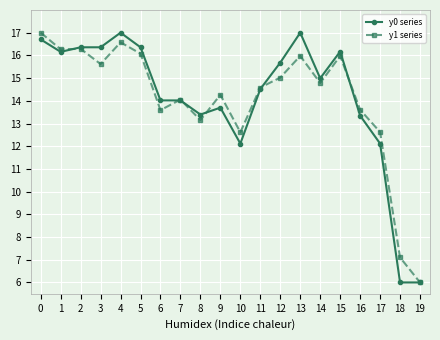

What is the lowest value of the y1 series series?

6.0